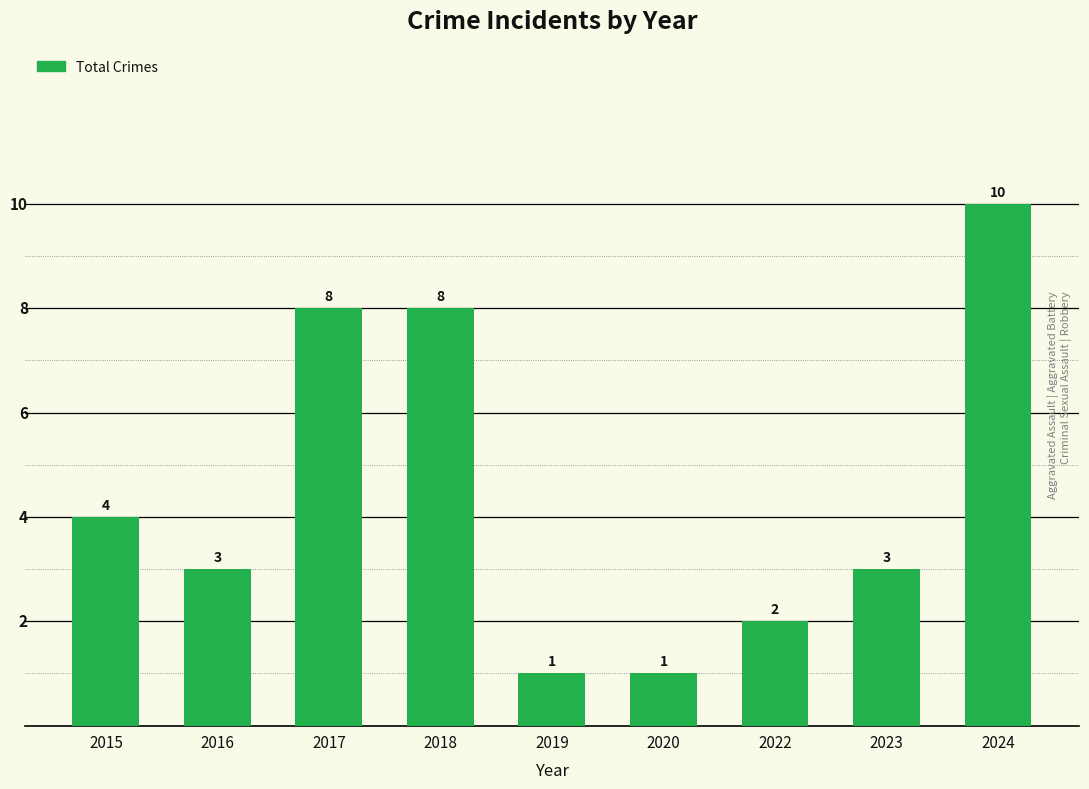

The chart shows a value of 1 at 2019. True or false?

True